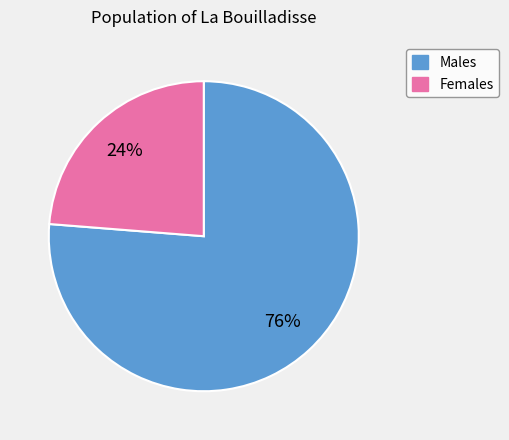

To the nearest percent, what is the average slice percentage?

50%